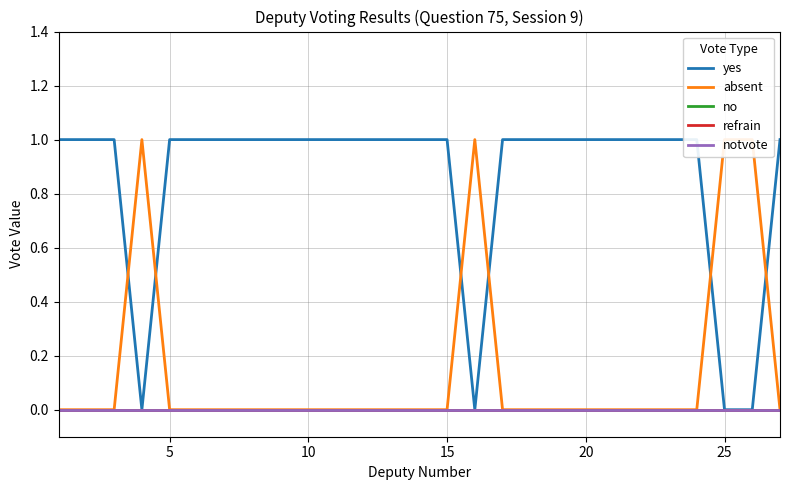

True or false: no and absent cross at least once.

False